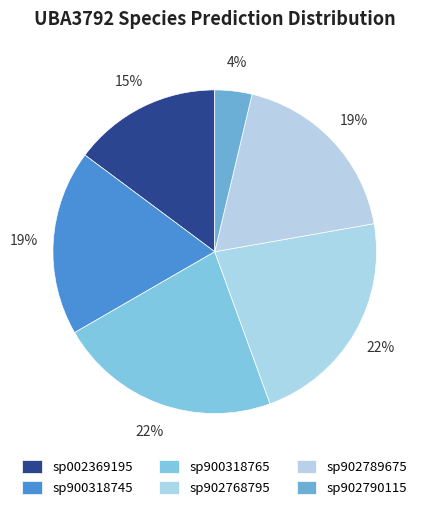

How many segments does this pie chart have?

6